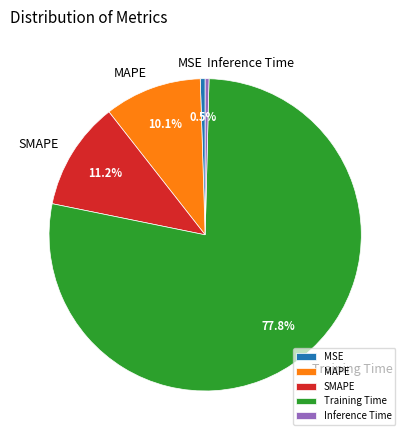

Which slice is the largest?

Training Time